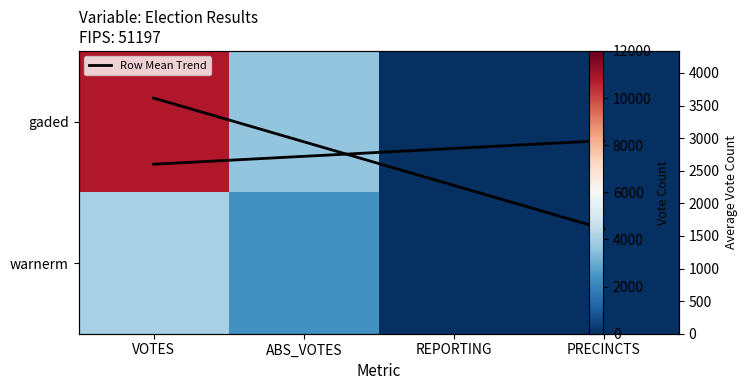

What is the average value of the gaded series?

3615